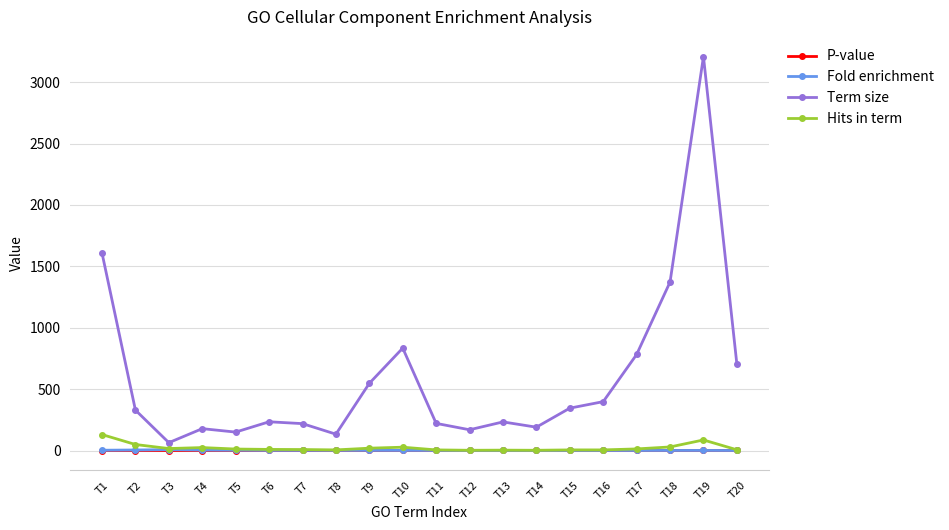

Which category has the highest value in the Term size series?

T19